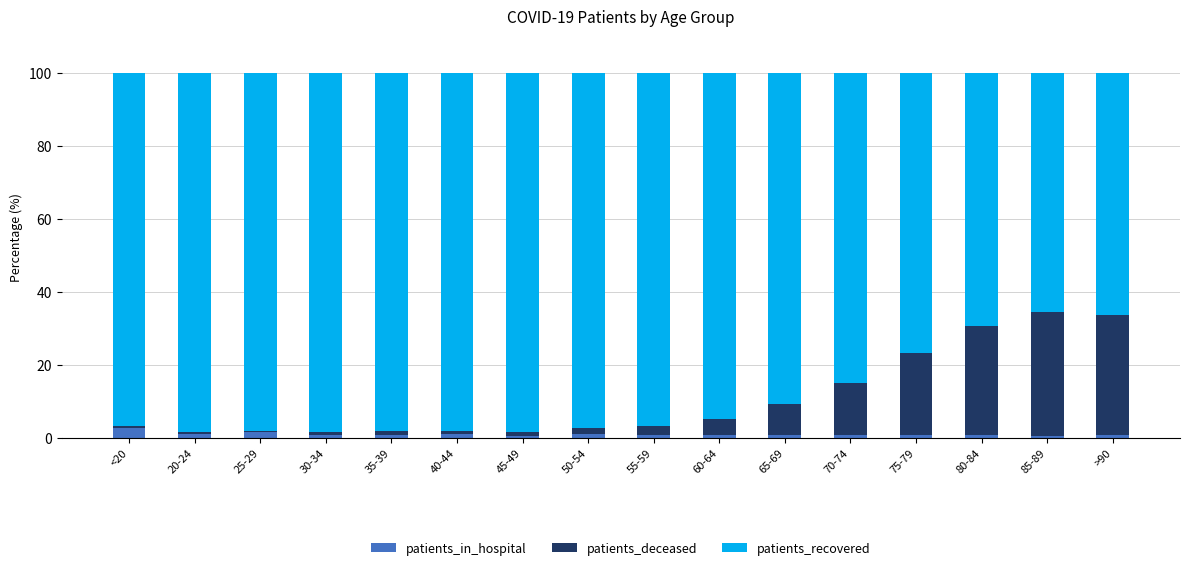

What is the maximum value for patients_in_hospital?

2.5